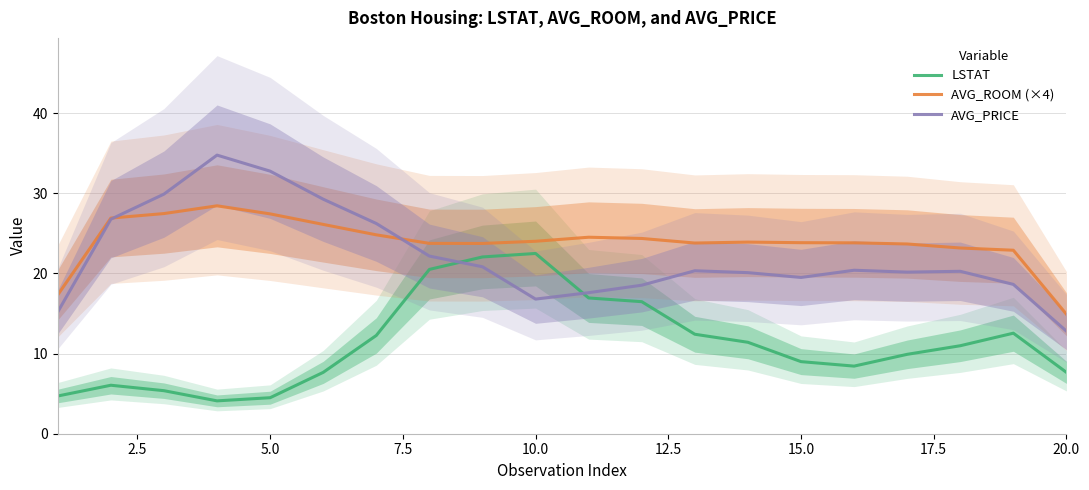

The value of AVG_ROOM (×4) at 5.0 is 5.8. True or false?

False